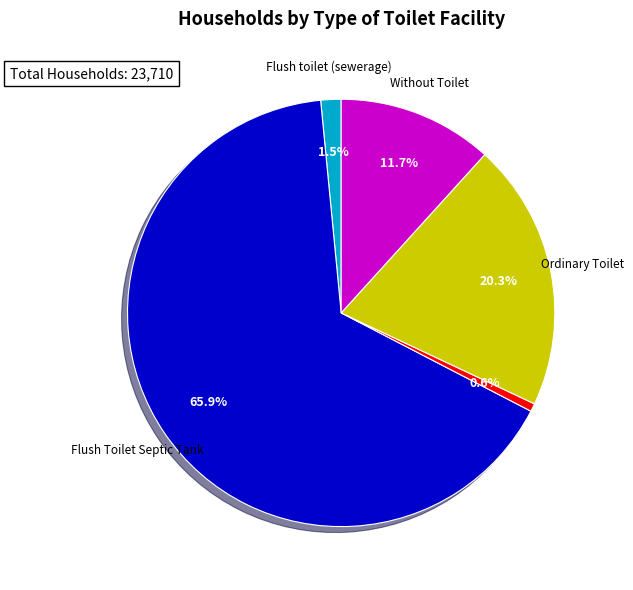

Is there any slice that represents more than half of the pie?

Yes